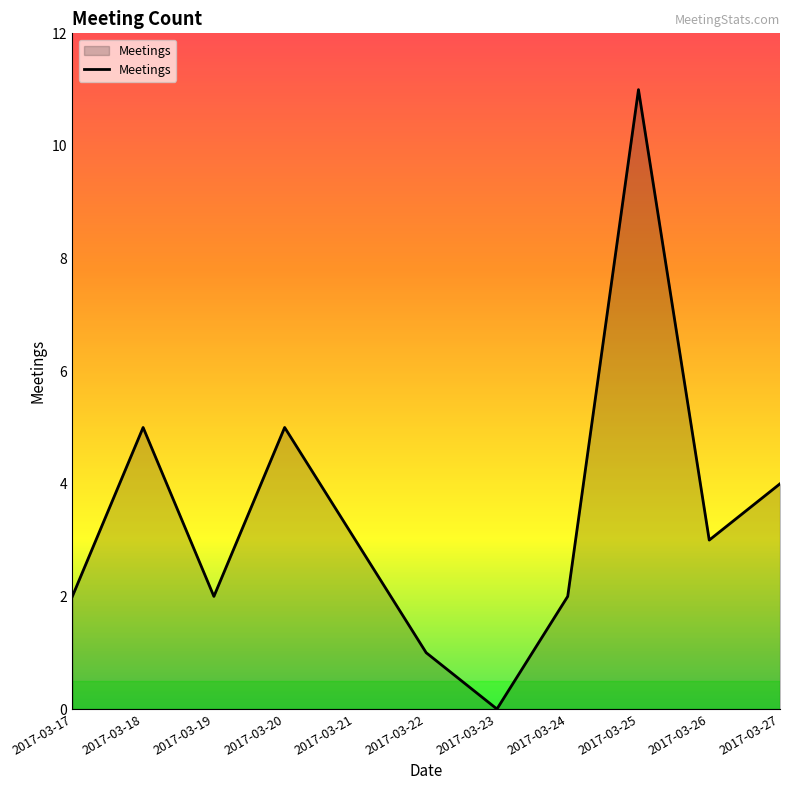

Which has a higher value, 2017-03-22 or 2017-03-19?

2017-03-19